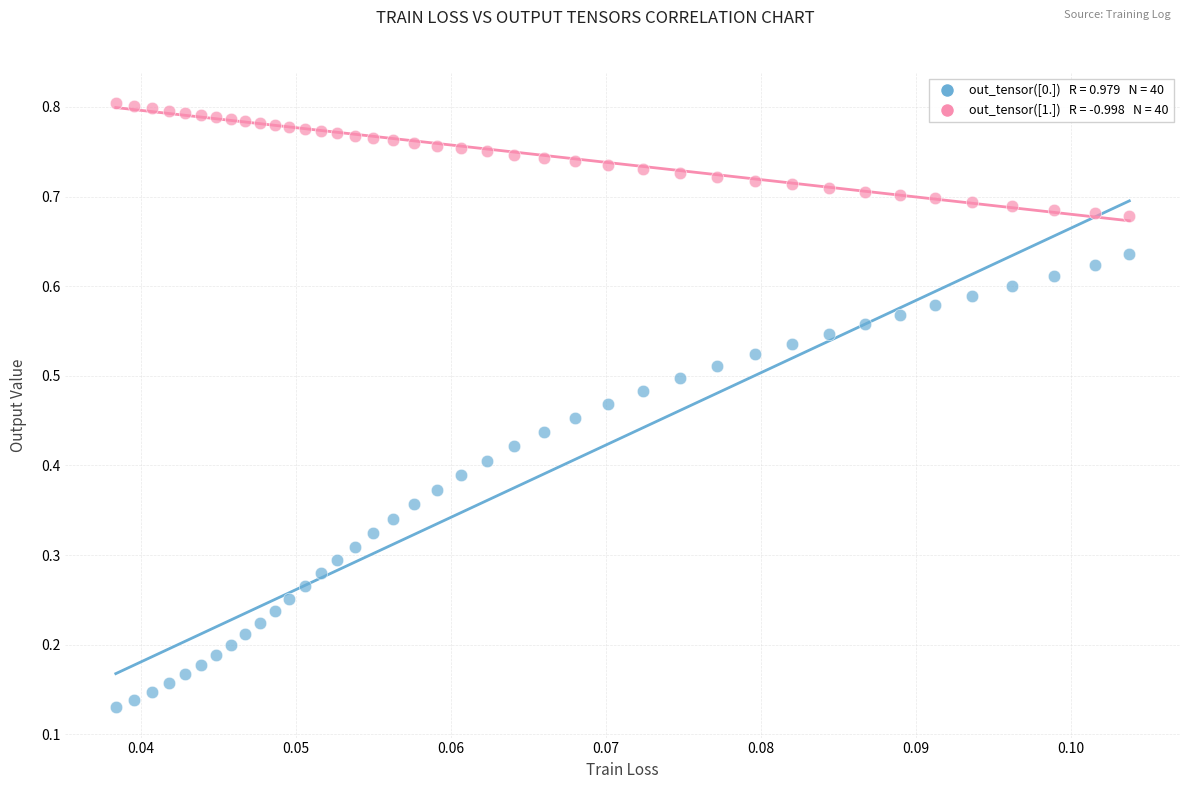

How many points are shown in the scatter plot?

80